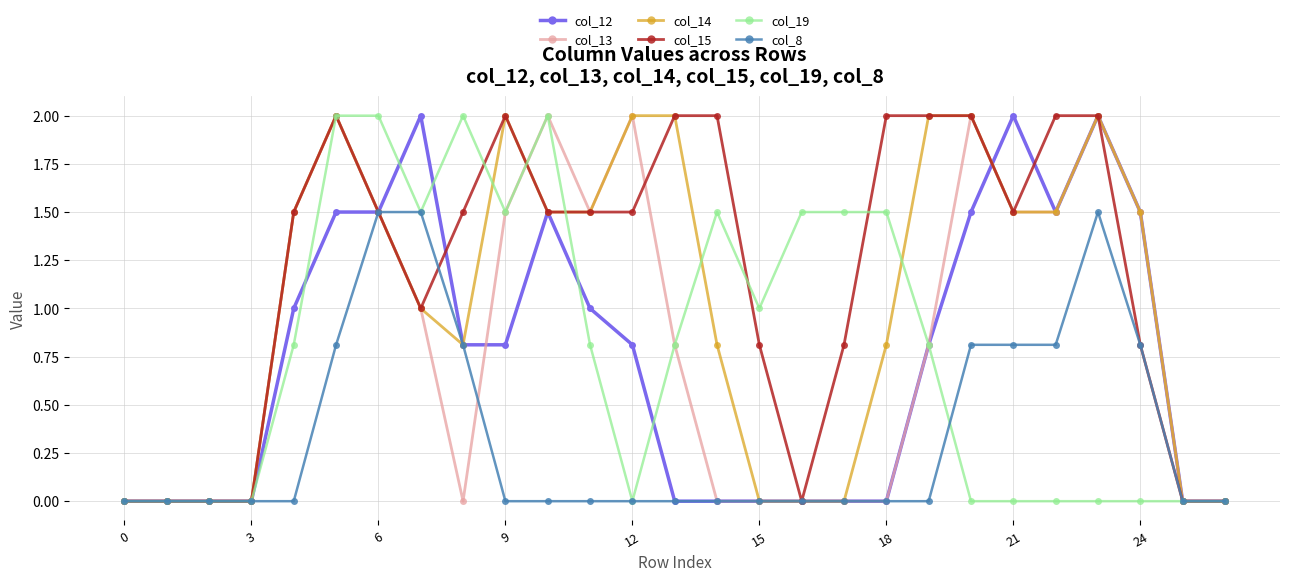

What are all the series names shown in the legend?

col_12, col_13, col_14, col_15, col_19, col_8